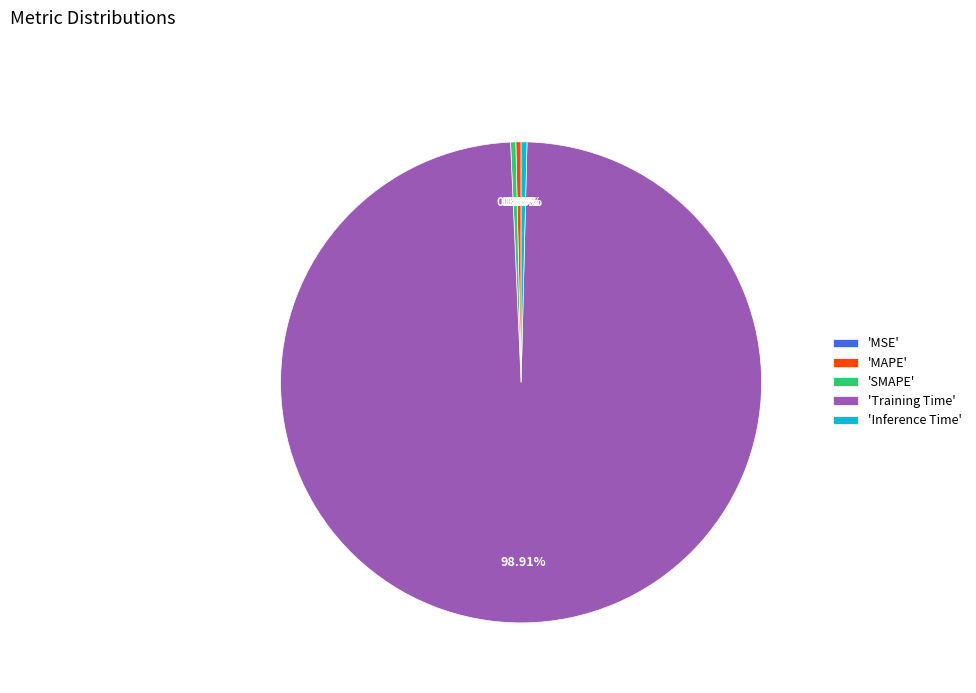

Which category has the biggest portion of the pie?

'Training Time'